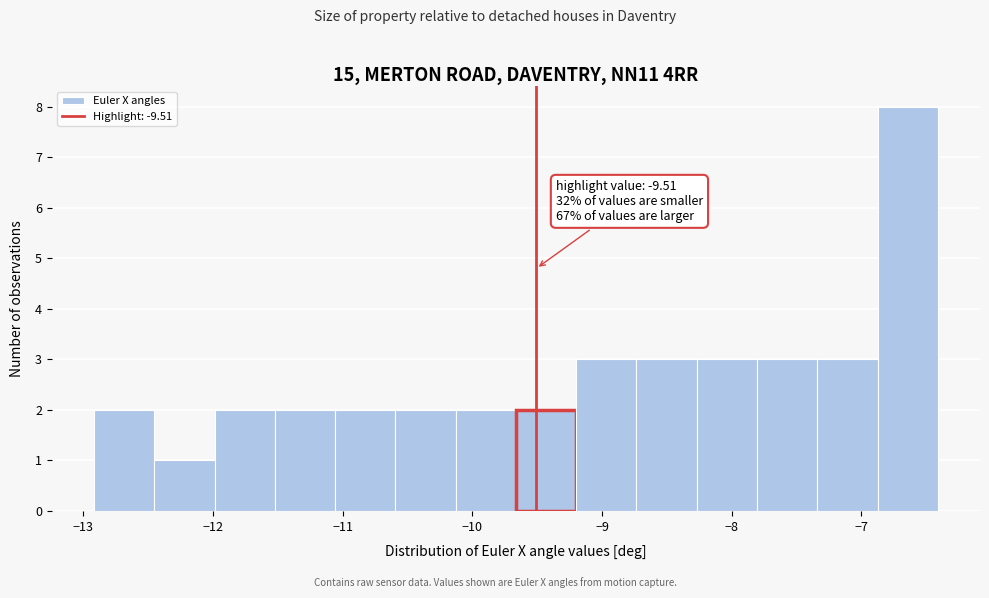

Over which range of the x-axis is the bar tallest?

-6.9 to -6.4